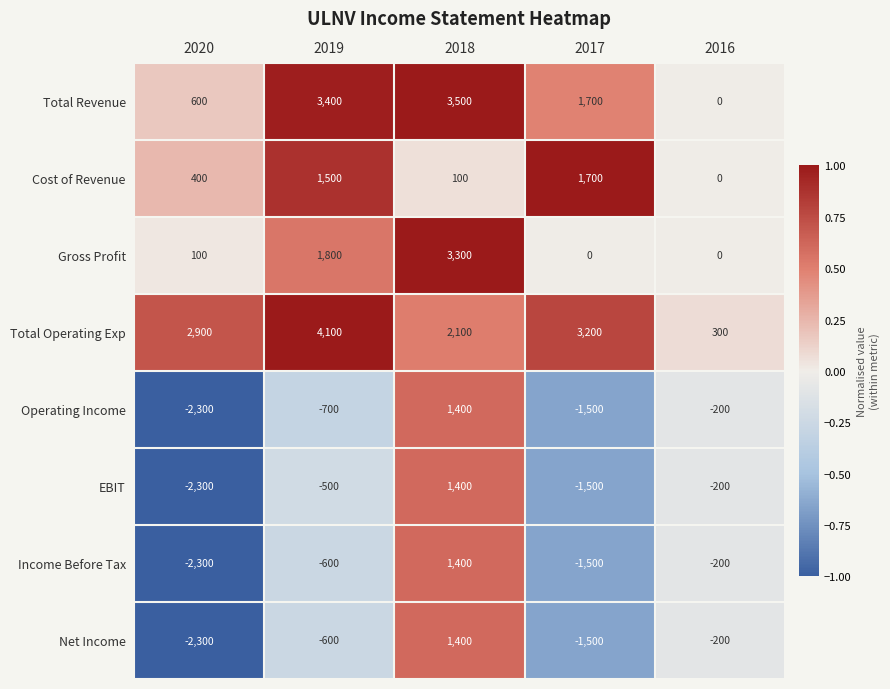

Between 2019 and 2017, which series saw the biggest shift?

Gross Profit